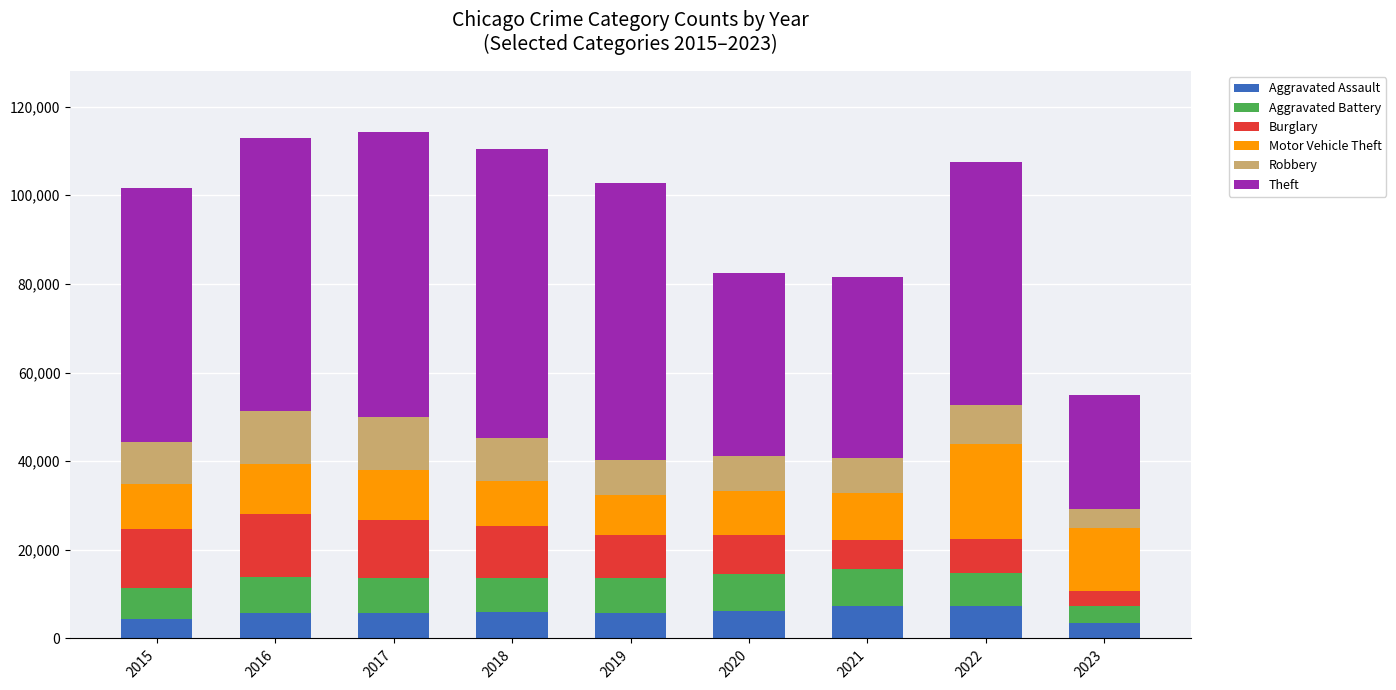

What is the total value across all series at 2019?

102798